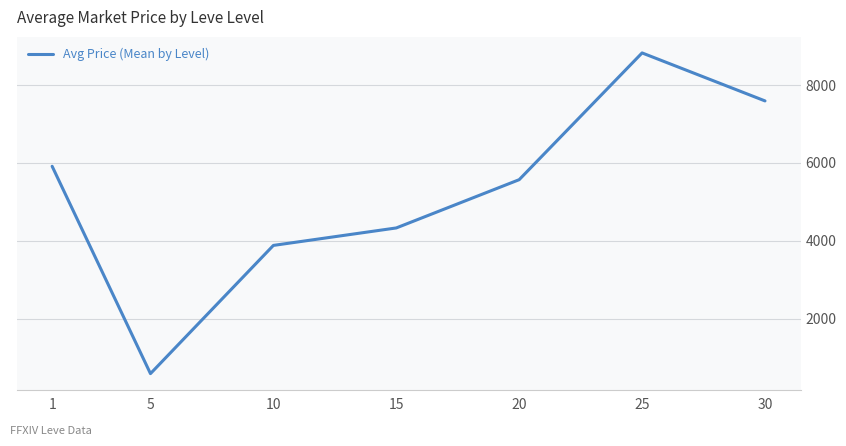

True or false: the data shows 1332.0 at 1.

False